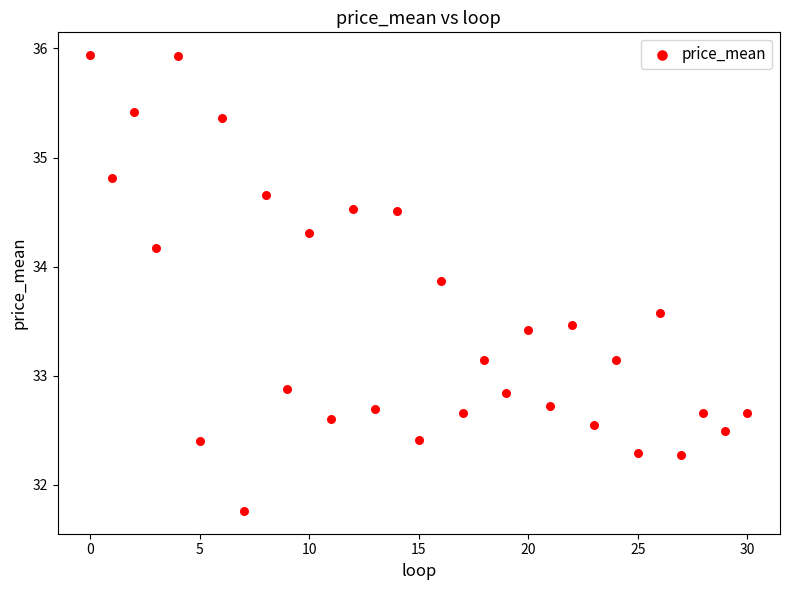

What is the range of Y values (max minus min)?

4.2